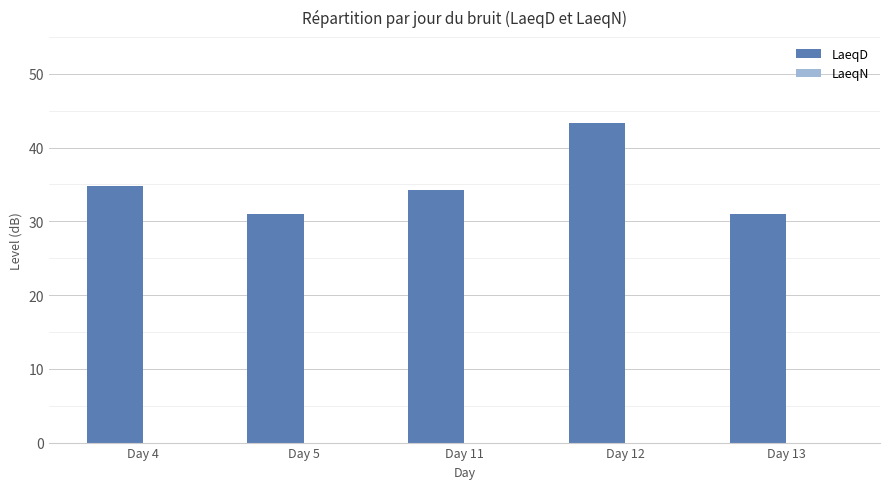

Count the number of values greater than 34.

3